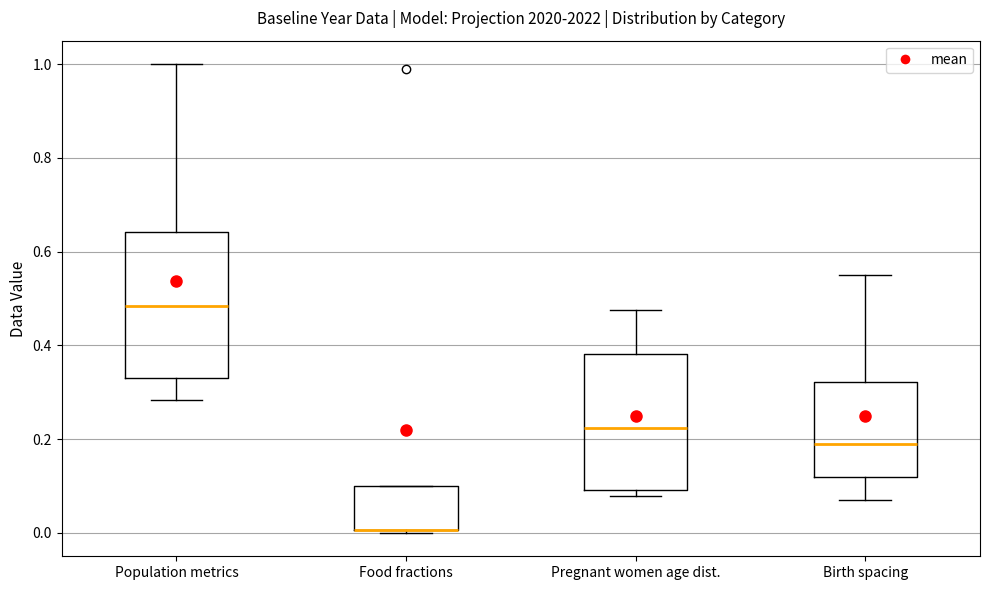

Reading left to right, transcribe this box plot: for each box, give where its median line is, the range the box spans, and where its two whiskers end, as read against the y-axis. The values are not printed on the chart, so give them approximately, as read against the axis.

Population metrics: median 0.48, box 0.34 to 0.64, whiskers 0.28 to 1.00
Food fractions: median 0.00 (drawn on the box's lower edge), box 0.00 to 0.10, whiskers 0.00 to 0.10
Pregnant women age dist.: median 0.22, box 0.10 to 0.38, whiskers 0.08 to 0.48
Birth spacing: median 0.18, box 0.12 to 0.32, whiskers 0.08 to 0.56